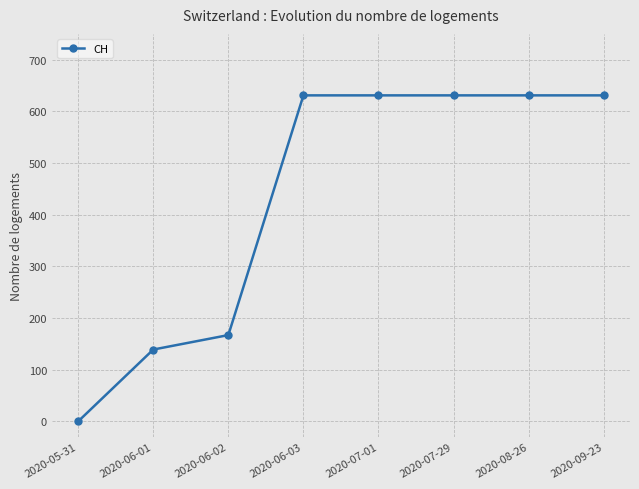

What is the approximate value at 2020-06-02?

167